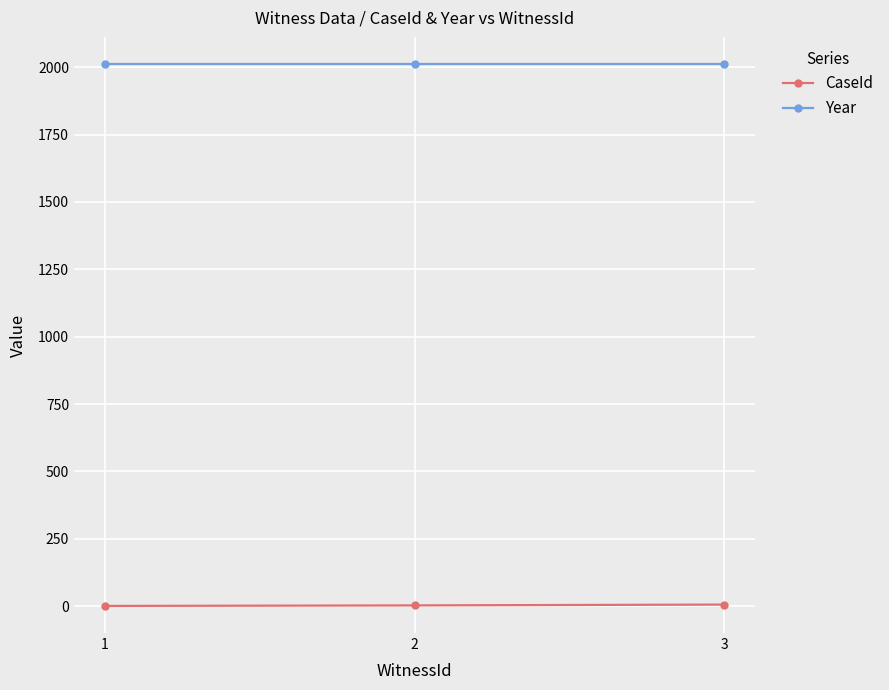

How many data points does each series have?

3